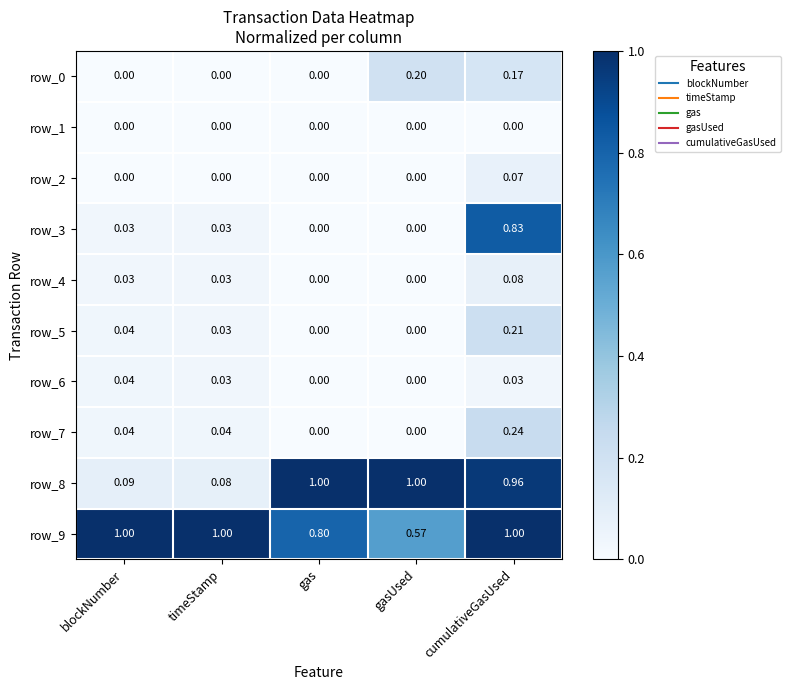

At which category is the sum across all series the highest?

cumulativeGasUsed